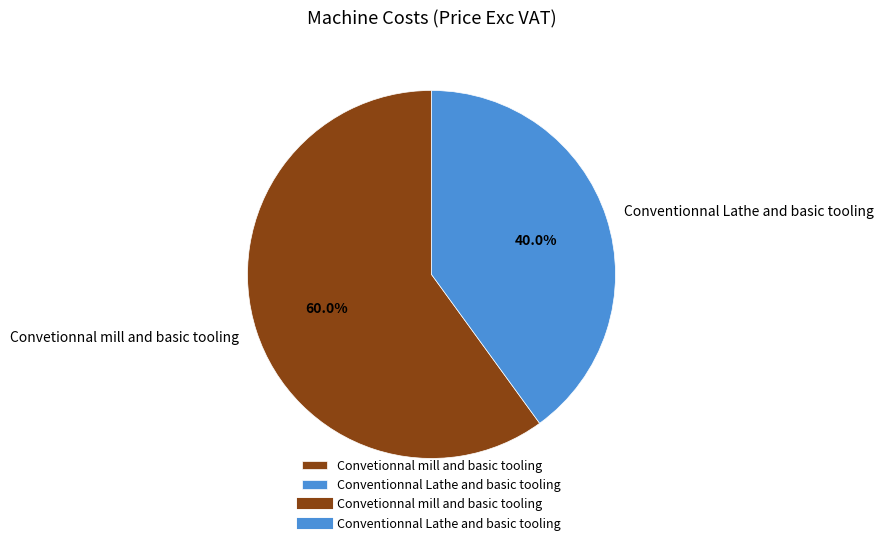

Is it true that Convetionnal mill and basic tooling is 75% of the pie?

False